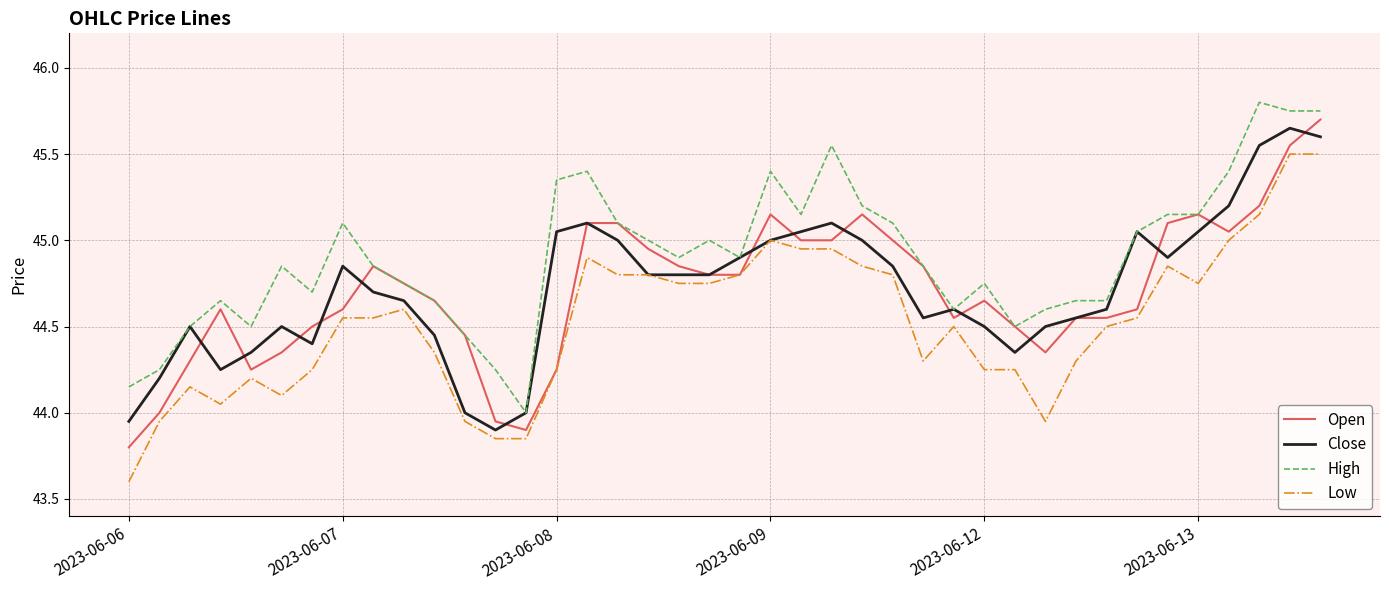

Which series has the largest total across all categories?

High